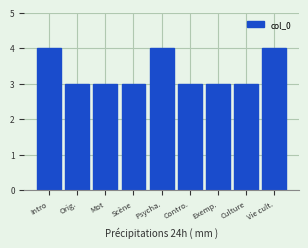

Reading right to left, extract all data points from this chart.

4	3	3	3	4	3	3	3	4